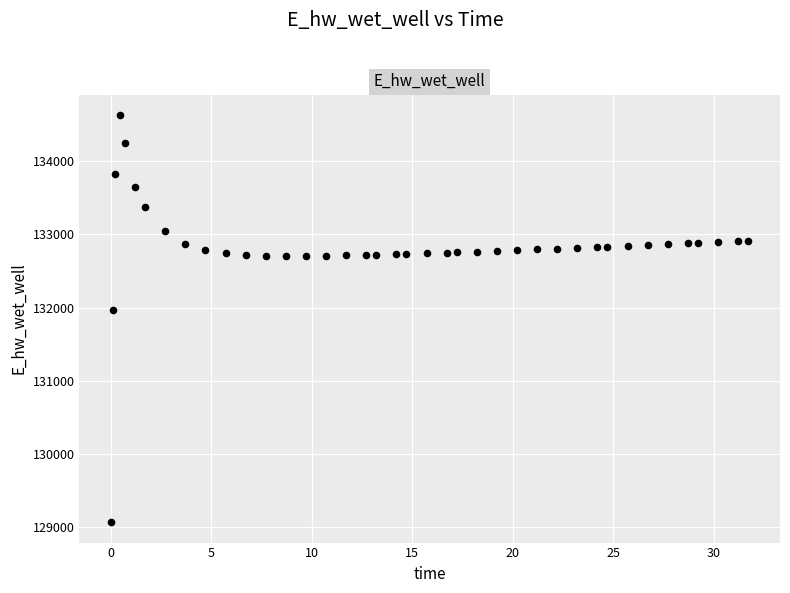

What is the range of X values (max minus min)?

31.7